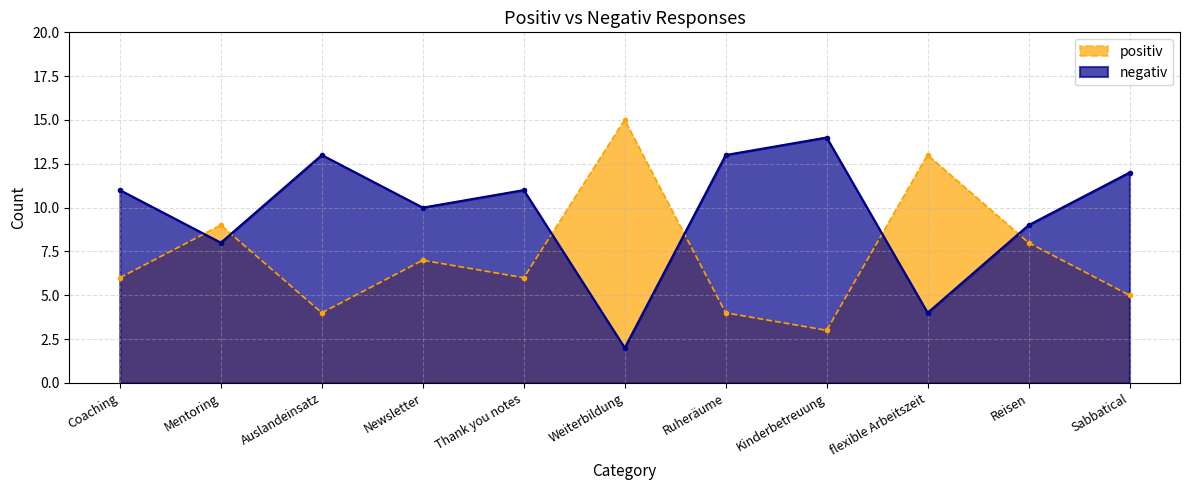

Read the positiv value at Thank you notes, to the nearest 5.

5